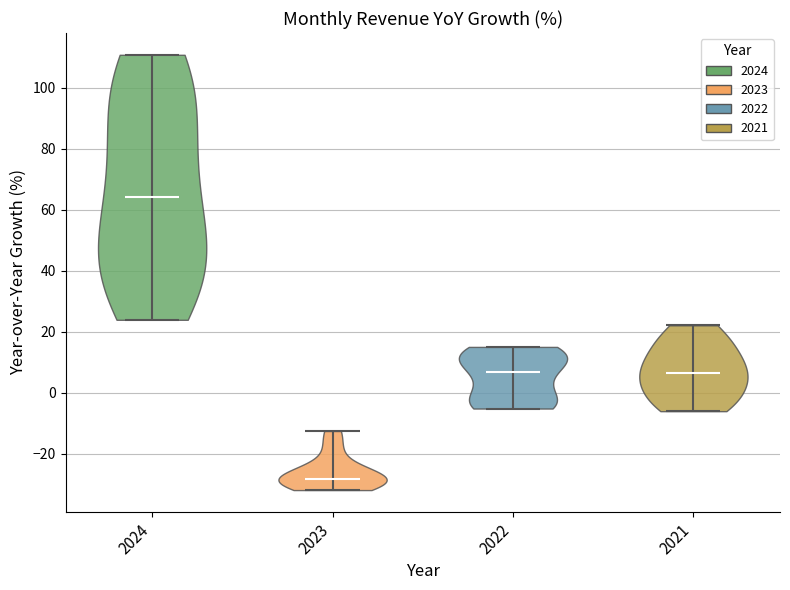

Where does the median line of the violin at x = 2024 sit on the y-axis? The values are not printed on the chart, so give them approximately, as read against the axis.

64